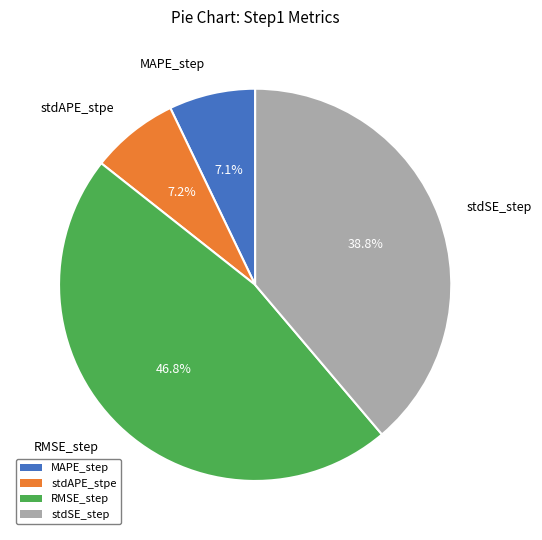

To the nearest percent, what is the average slice percentage?

25%